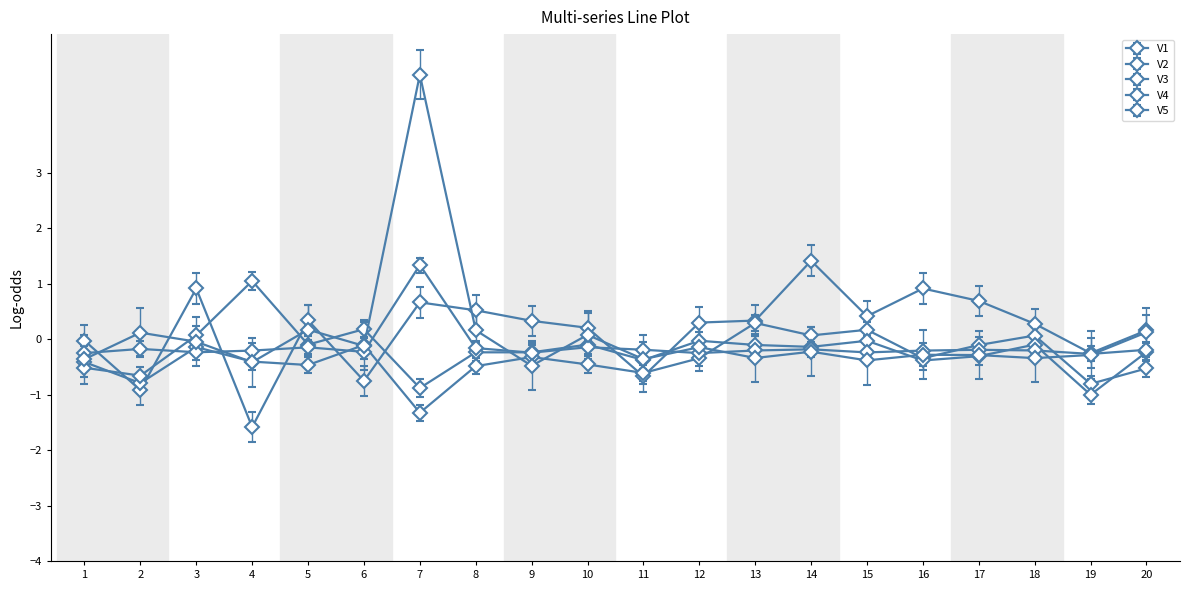

How many categories are shown in the chart?

20